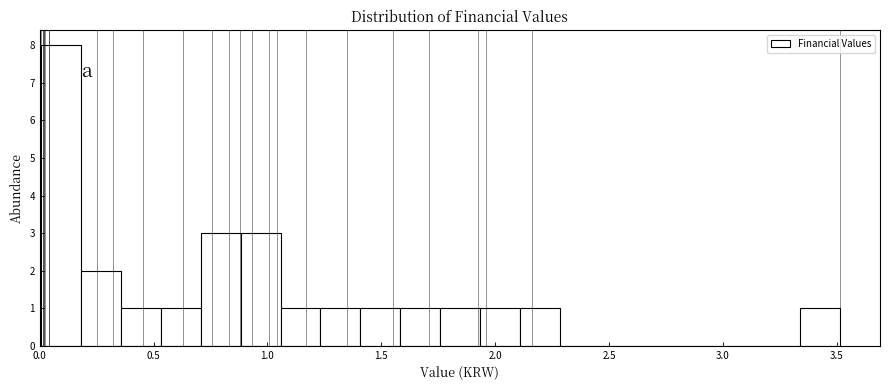

Read against the x-axis, roughly where is the centre of the tallest bar?

0.10